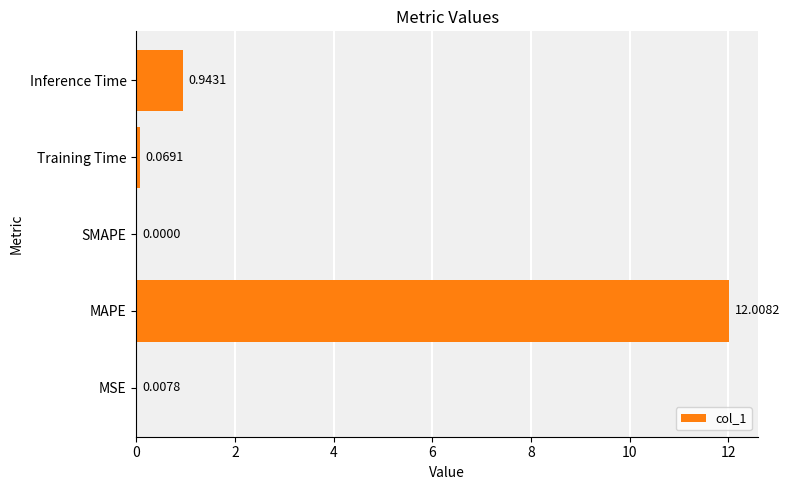

What is the sum of all values?

13.0